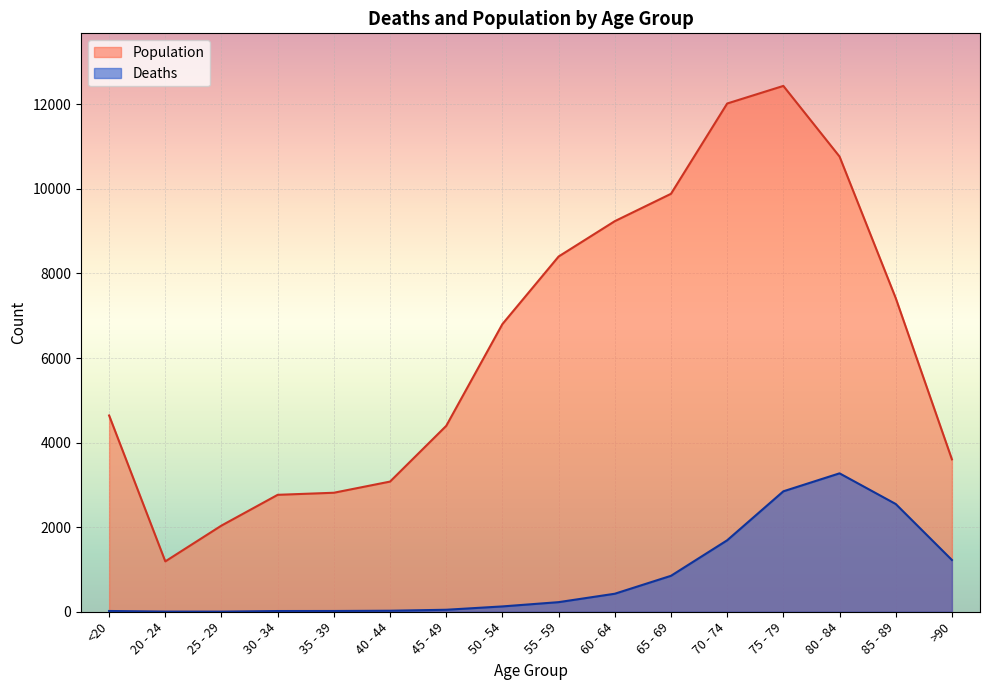

What is the minimum value shown in the chart?

3